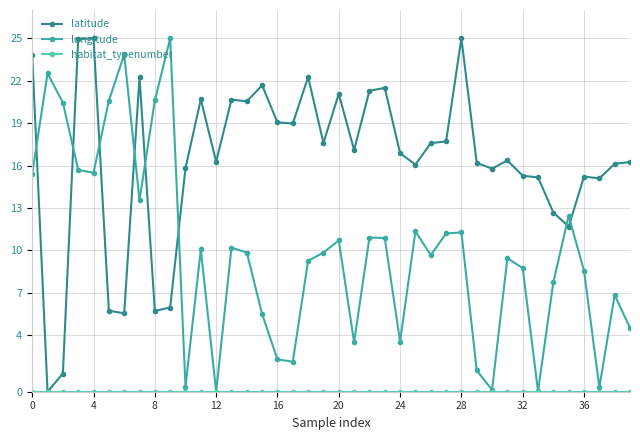

How many interior local valleys does the longitude series have?

11